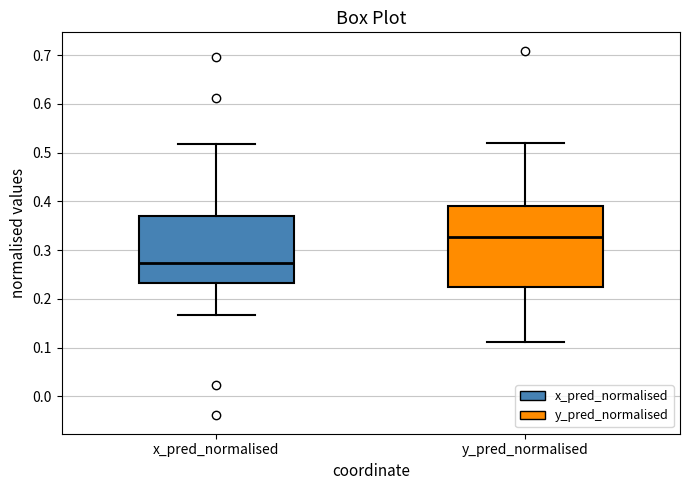

Reading left to right, transcribe this box plot: for each box, give where its median line is, the range the box spans, and where its two whiskers end, as read against the y-axis. The values are not printed on the chart, so give them approximately, as read against the axis.

x_pred_normalised: median 0.27, box 0.23 to 0.37, whiskers 0.17 to 0.52
y_pred_normalised: median 0.33, box 0.22 to 0.39, whiskers 0.11 to 0.52